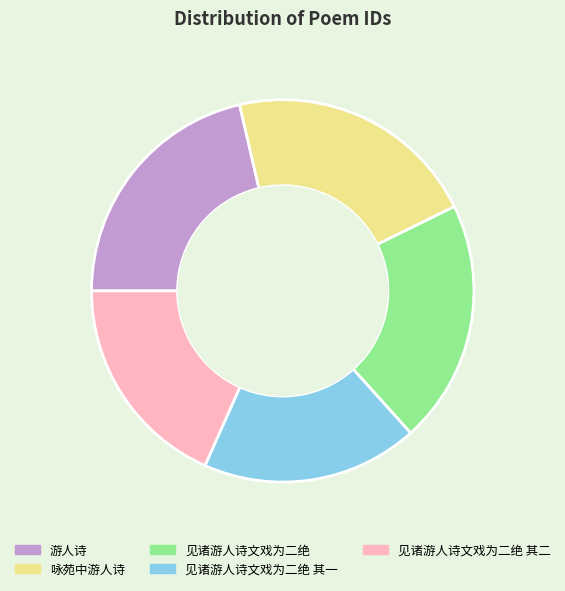

The 游人诗 slice represents 31% of the pie. True or false?

False